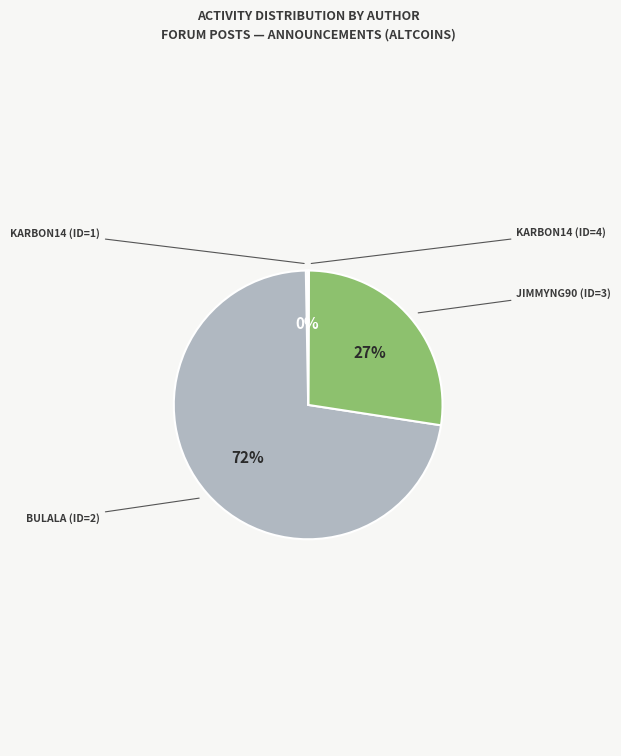

To the nearest percent, what is the average slice percentage?

25%